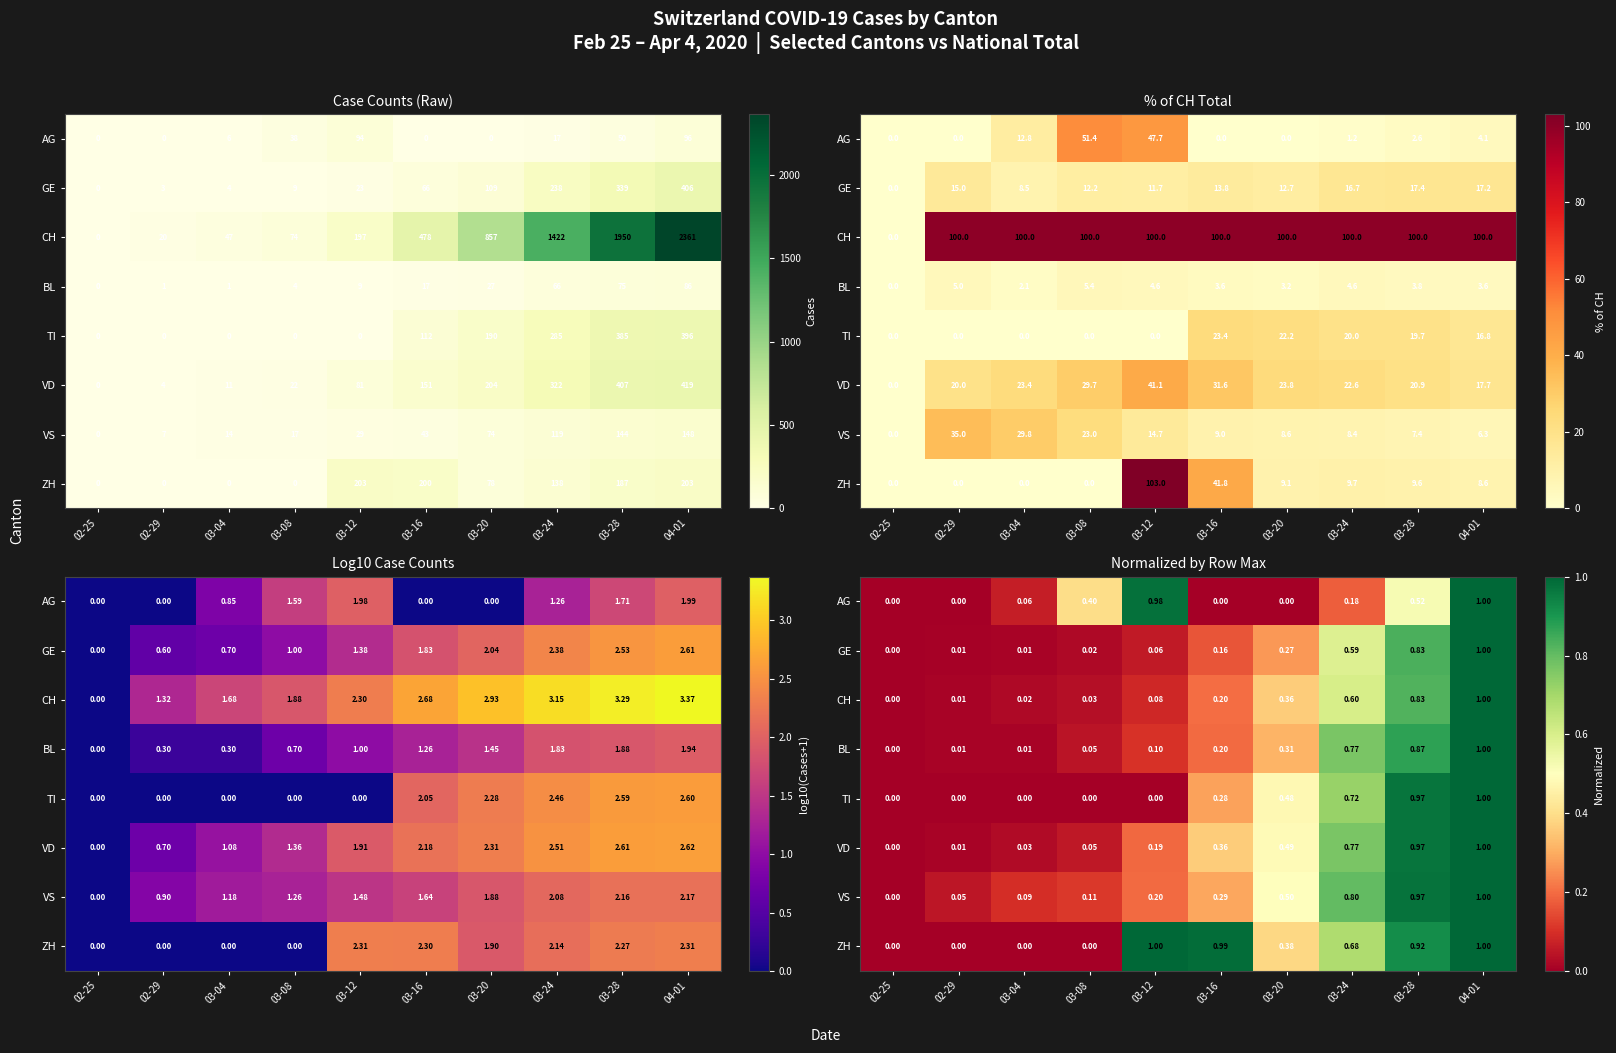

What is the sum of the CH values at 03-12 and 03-24?

0.7